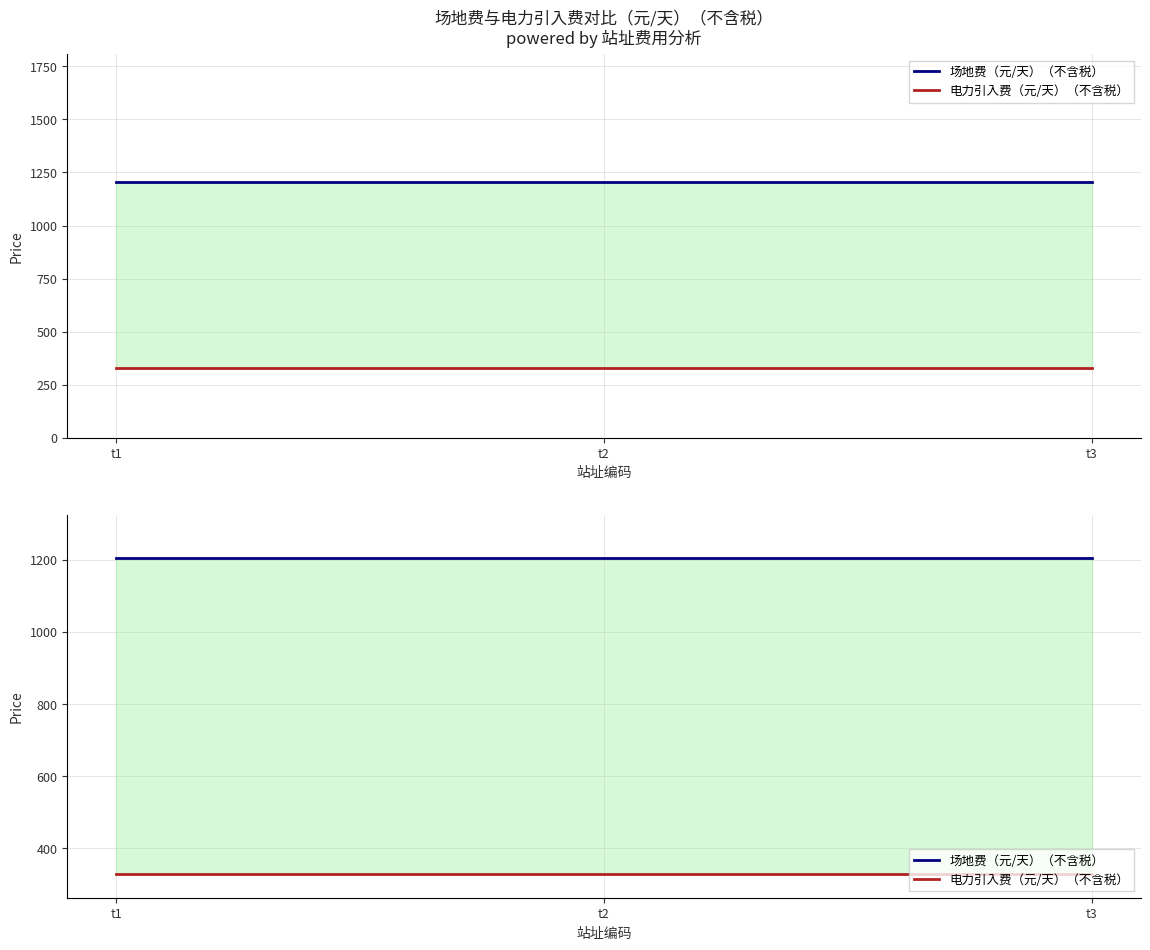

Which has a higher value, t2 or t3?

t2